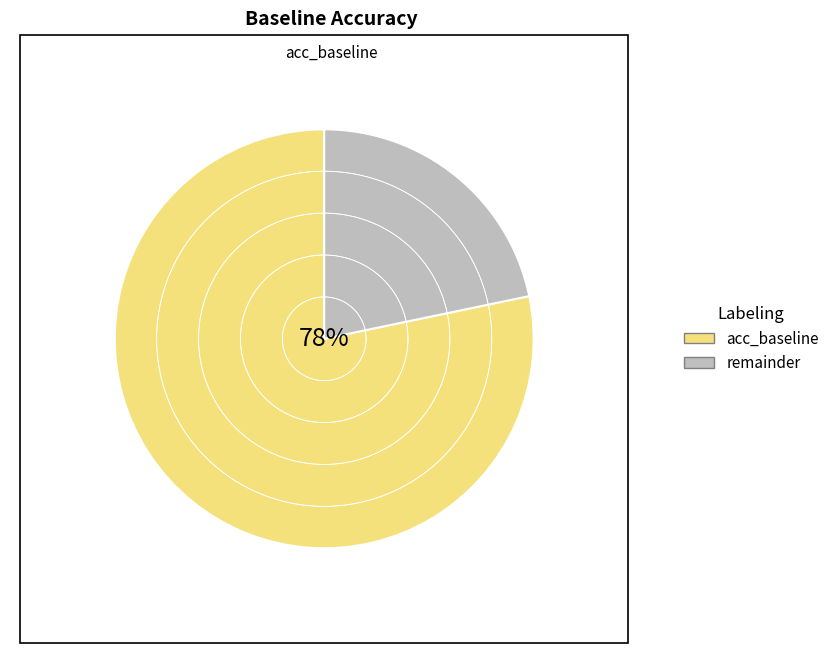

What is the change in value from 4 to 5?

+0.1